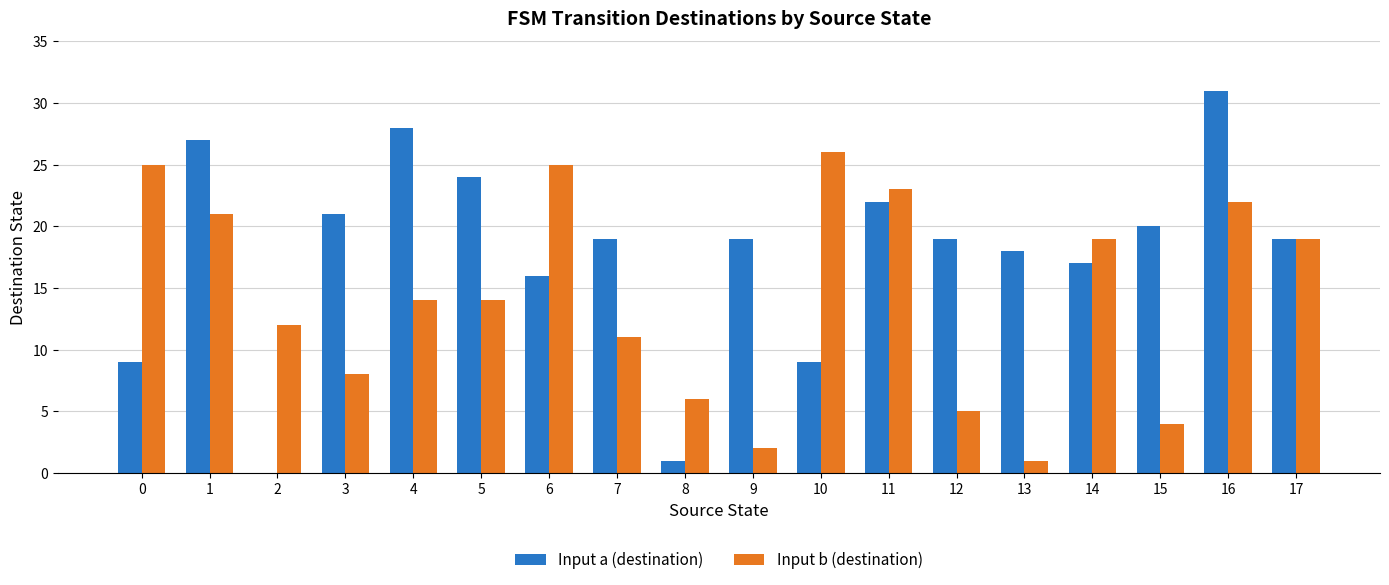

At which label is Input a (destination) closest to 15?

6